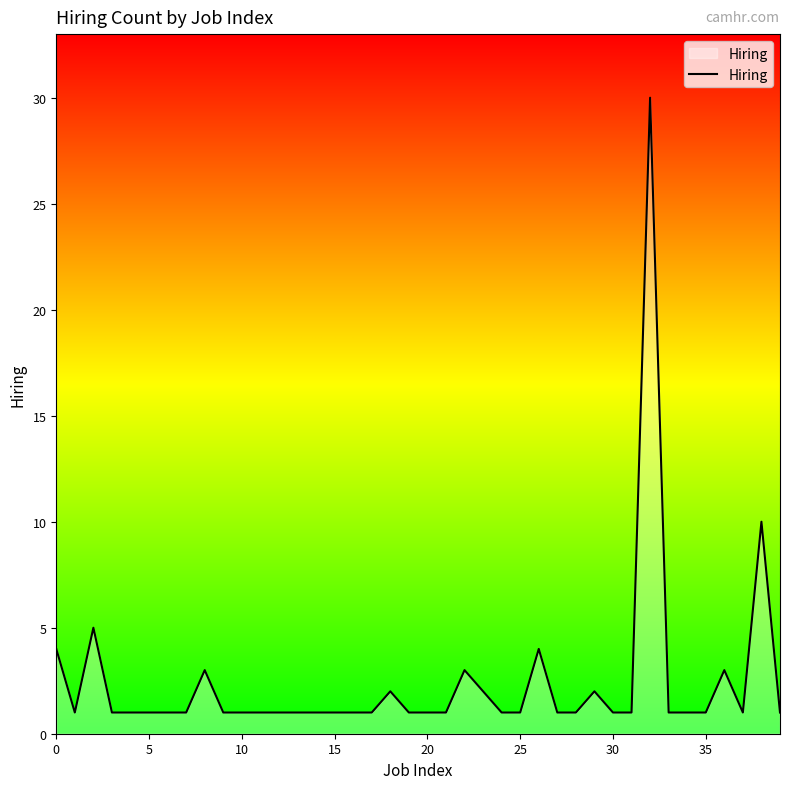

What is the maximum value shown in the chart?

30